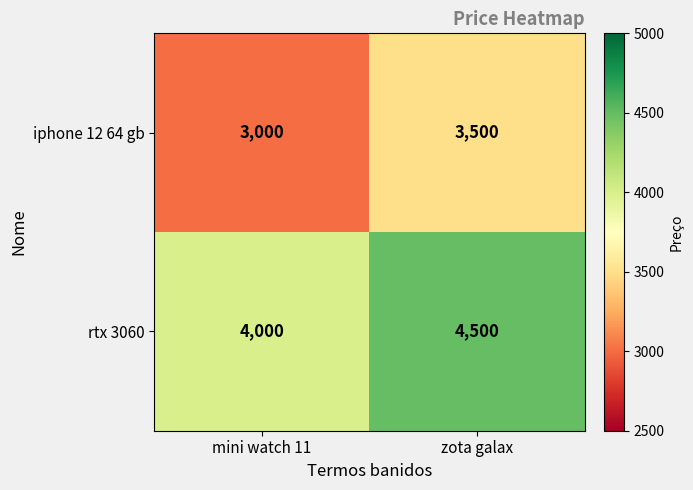

What is the maximum value shown in the chart?

4500